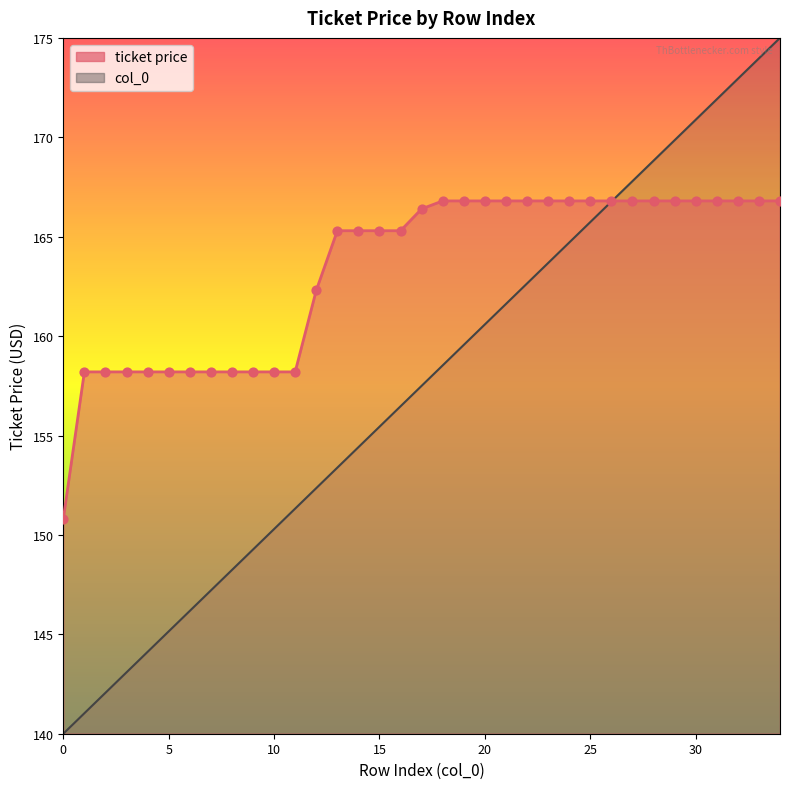

At which category is the sum across all series the highest?

34